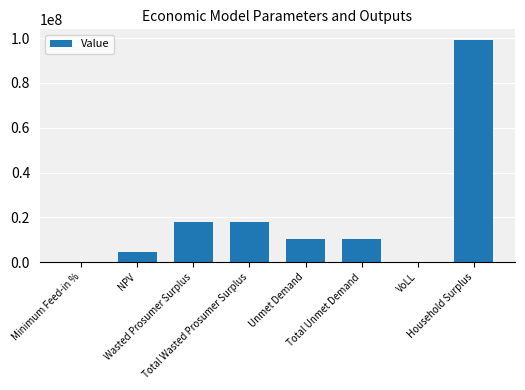

What is the maximum value shown in the chart?

98998645.5